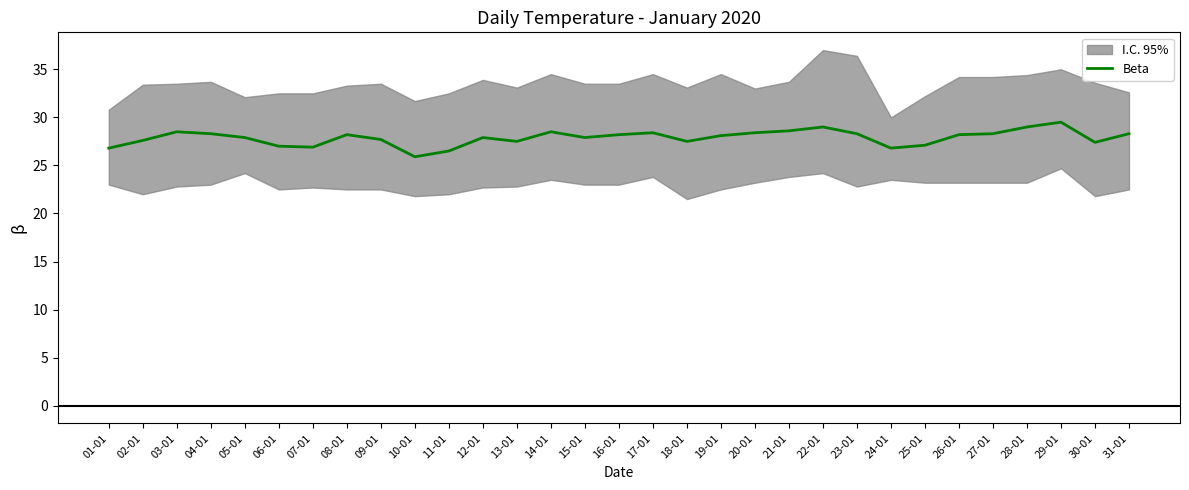

Approximately how many times larger is the value at 19-01 compared to 01-01?

1.0